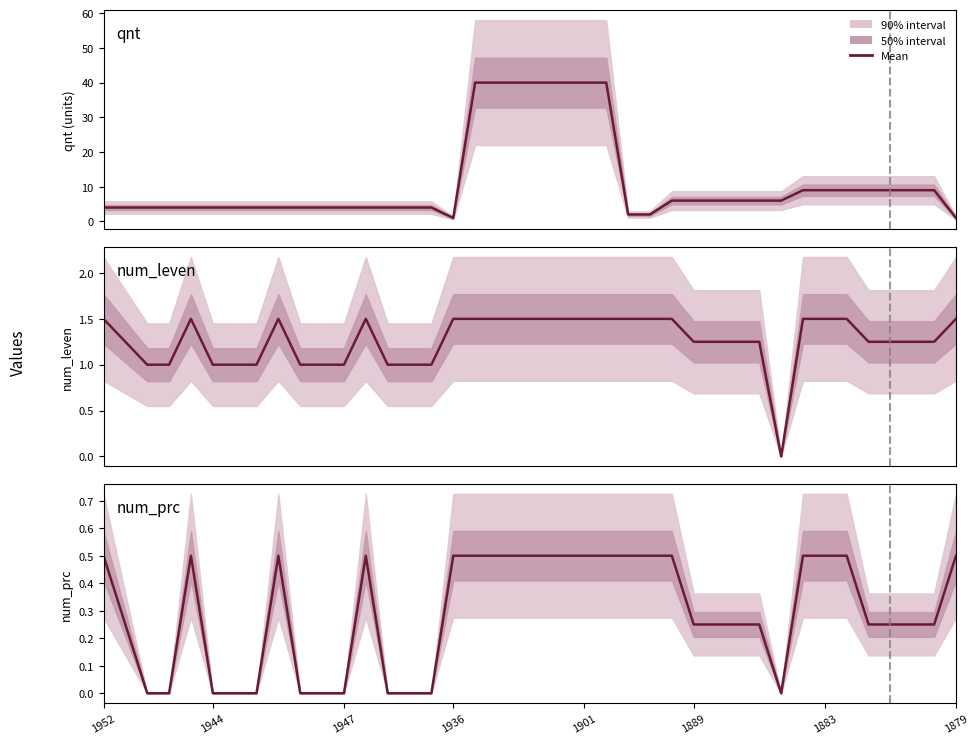

What is the value of the num_prc point at the 37th from the left?

0.2